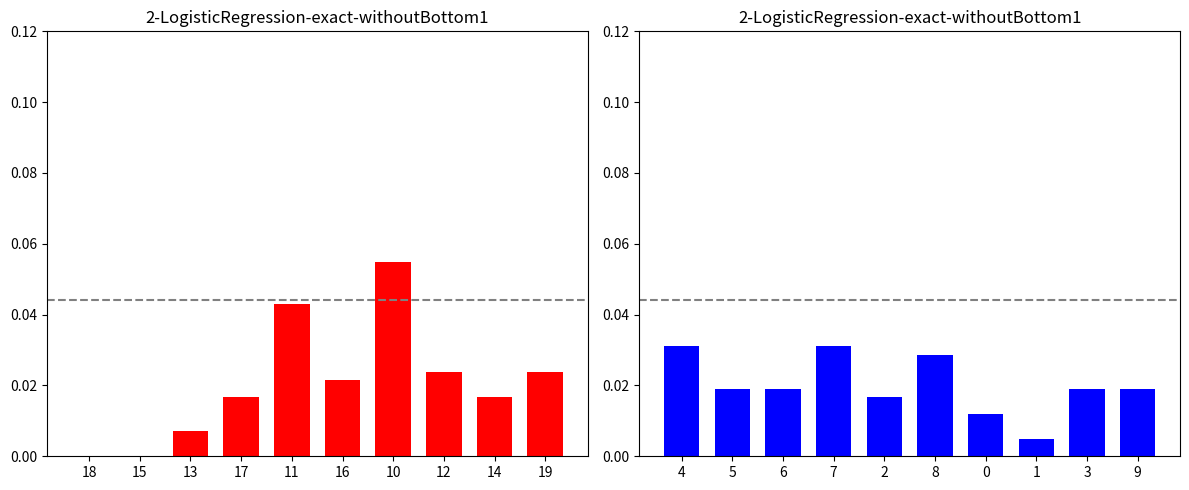

Reading left to right, list all the values displayed in this chart.

Bata: 0.0	0.0	0.0	0.0	0.0	0.0	0.1	0.0	0.0	0.0
Other: 0.0	0.0	0.0	0.0	0.0	0.0	0.0	0.0	0.0	0.0